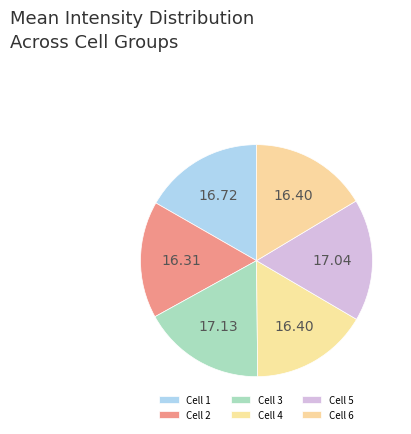

What is the largest slice in the pie chart?

Cell 3